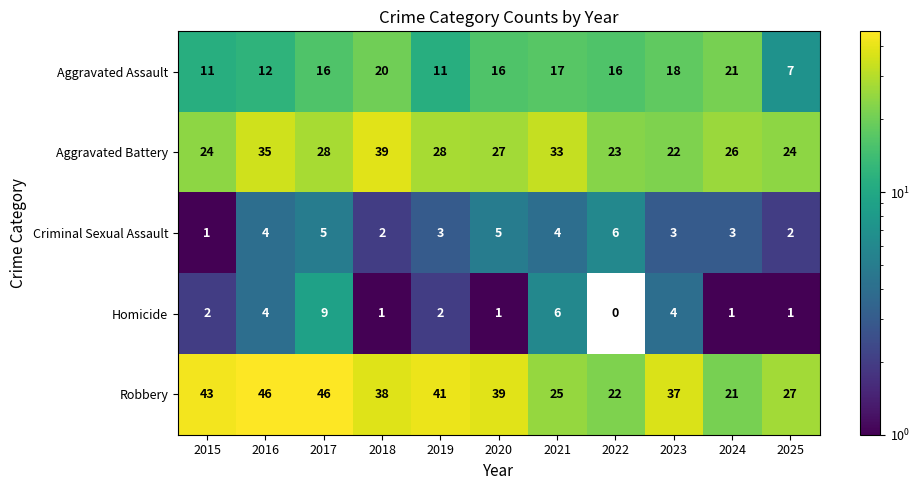

Which series has the widest spread of values?

Robbery